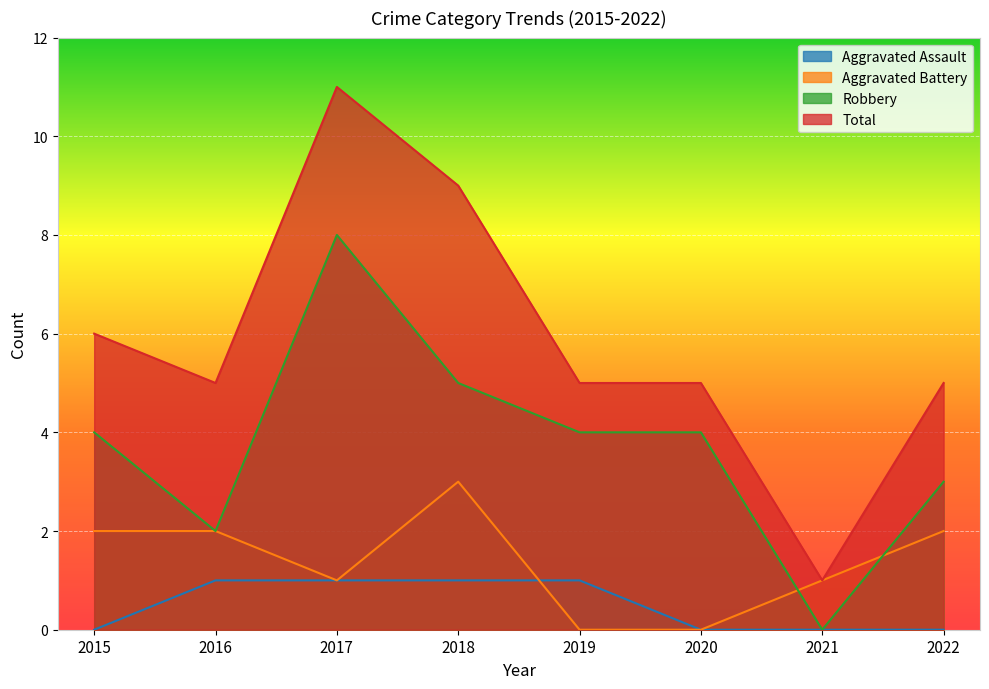

How many interior local valleys does the Aggravated Battery series have?

1